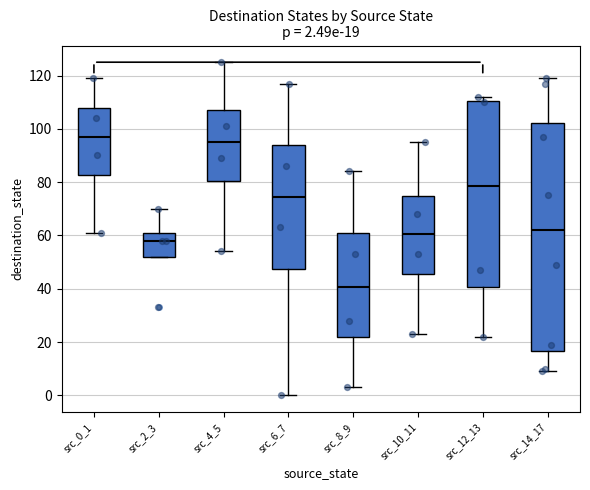

Which box is the tallest, from its lower edge to its upper edge?

src_14_17